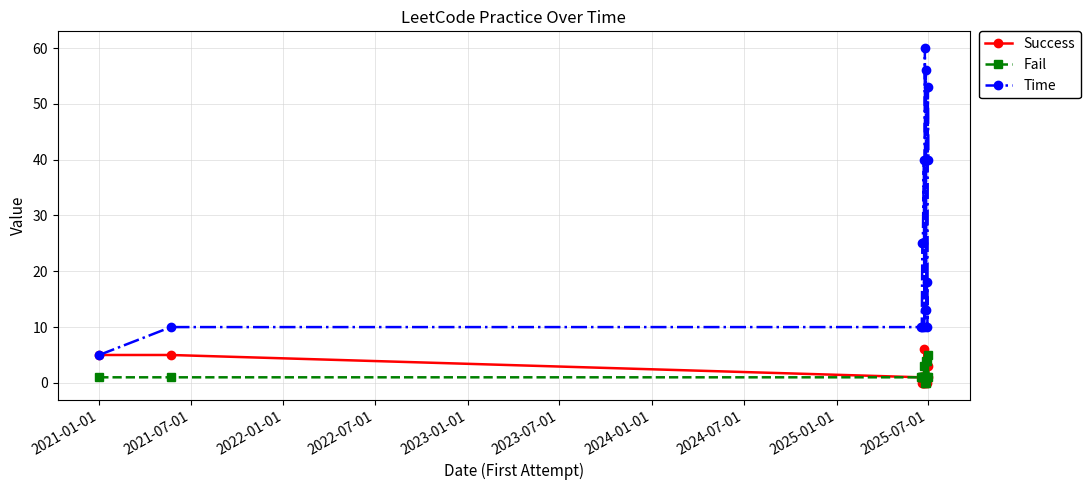

How many Success values are between 0 and 3?

13